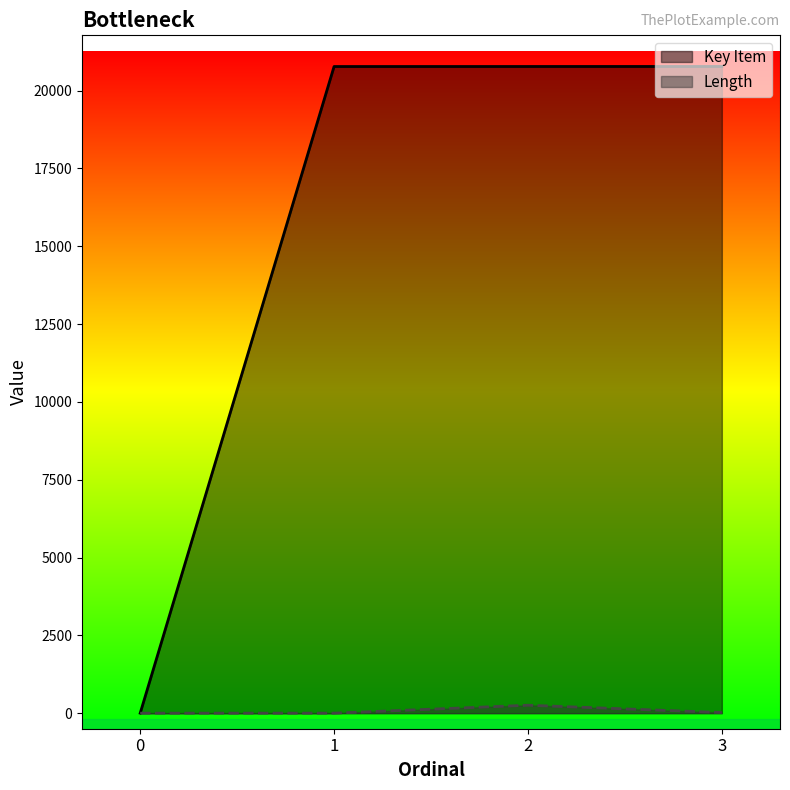

True or false: Key Item and Length cross at least once.

False